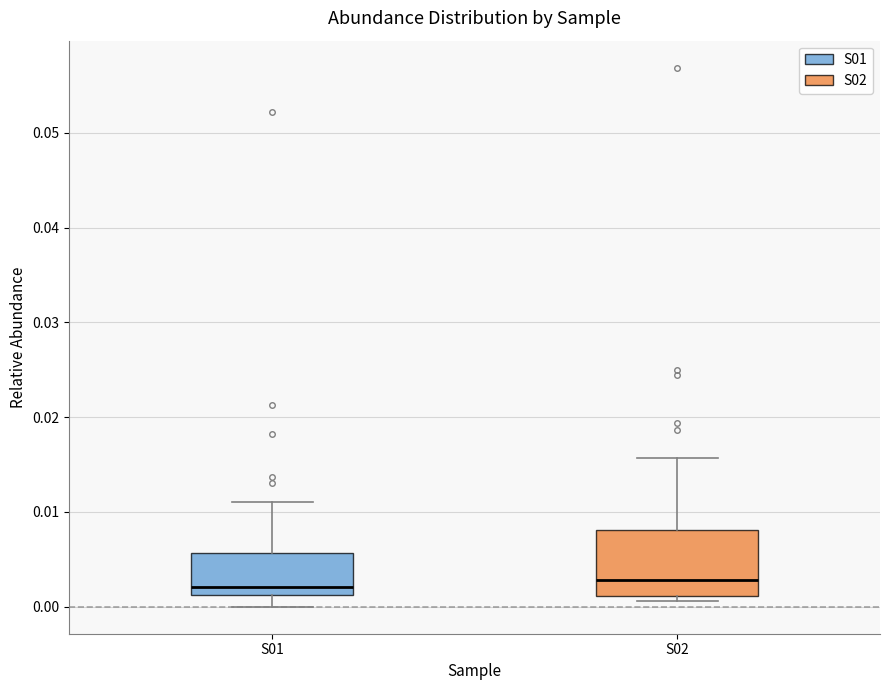

Where is the upper edge of the box for S01 on the y-axis? The values are not printed on the chart, so give them approximately, as read against the axis.

0.006